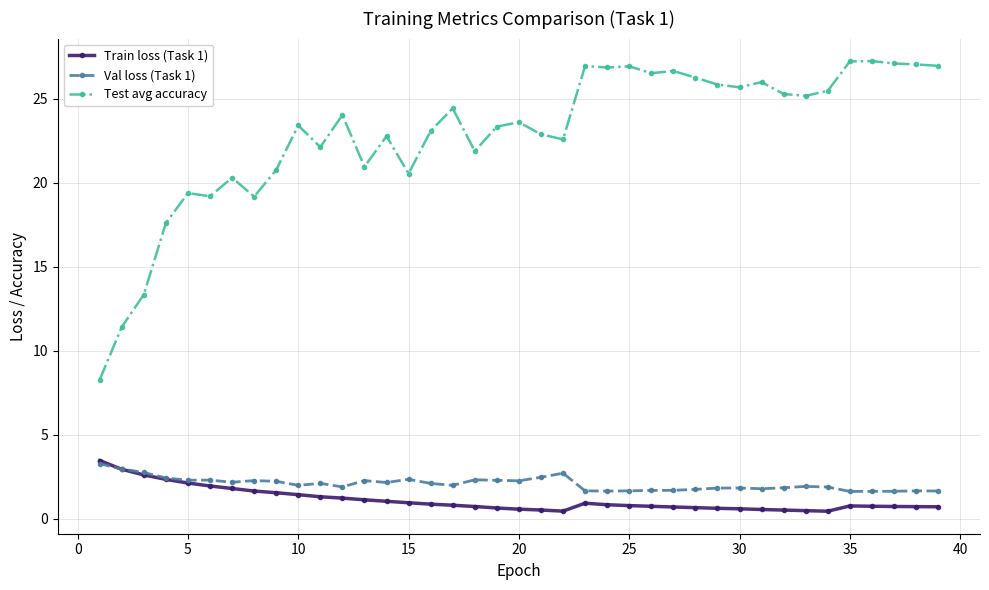

At how many categories does at least one series exceed 15?

36